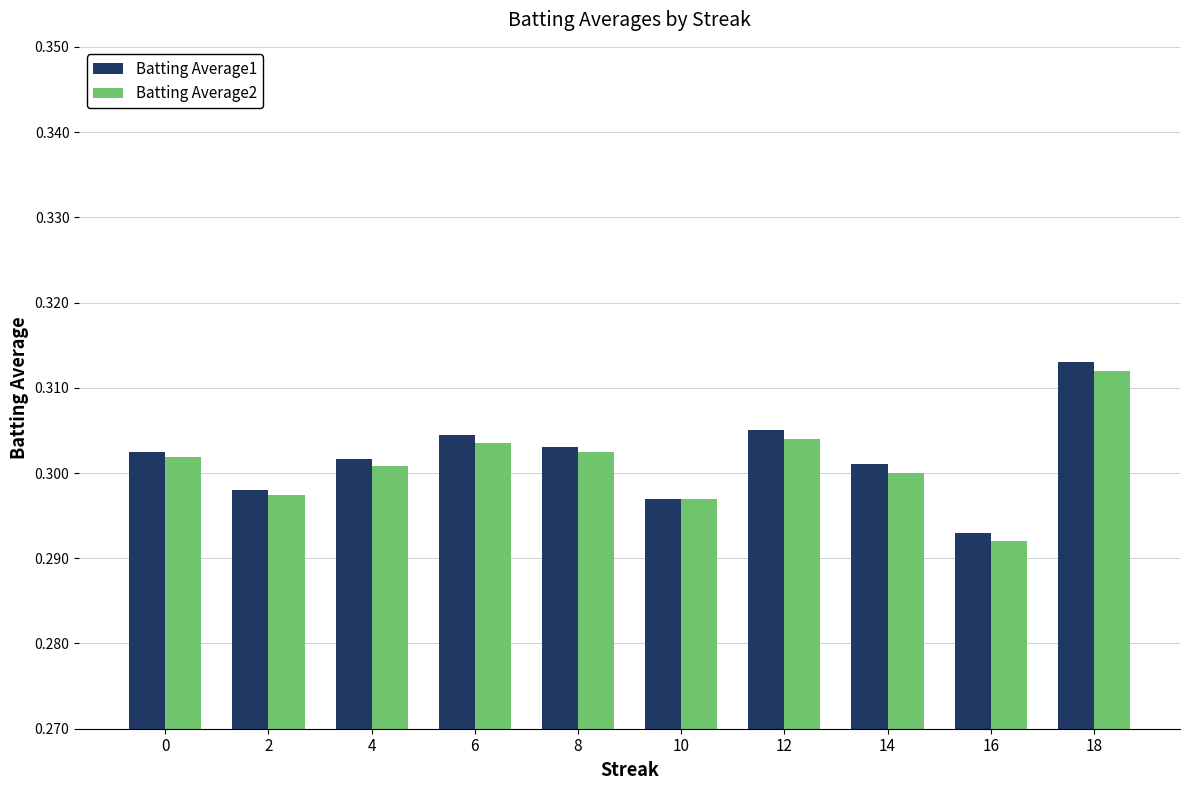

Is the value of Batting Average2 at 6 greater than the value of Batting Average1 at 14?

Yes